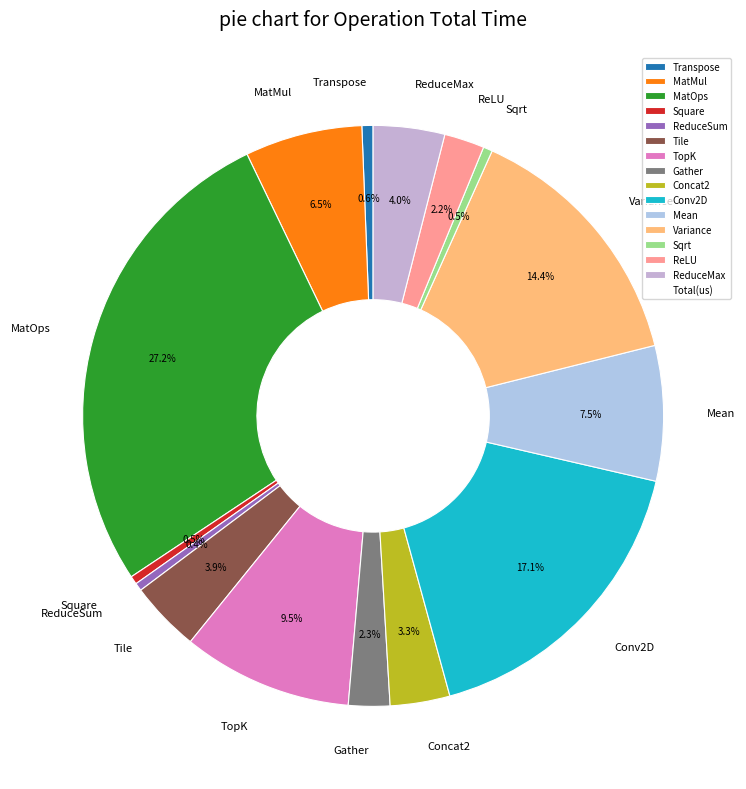

Which slice is the largest?

MatOps